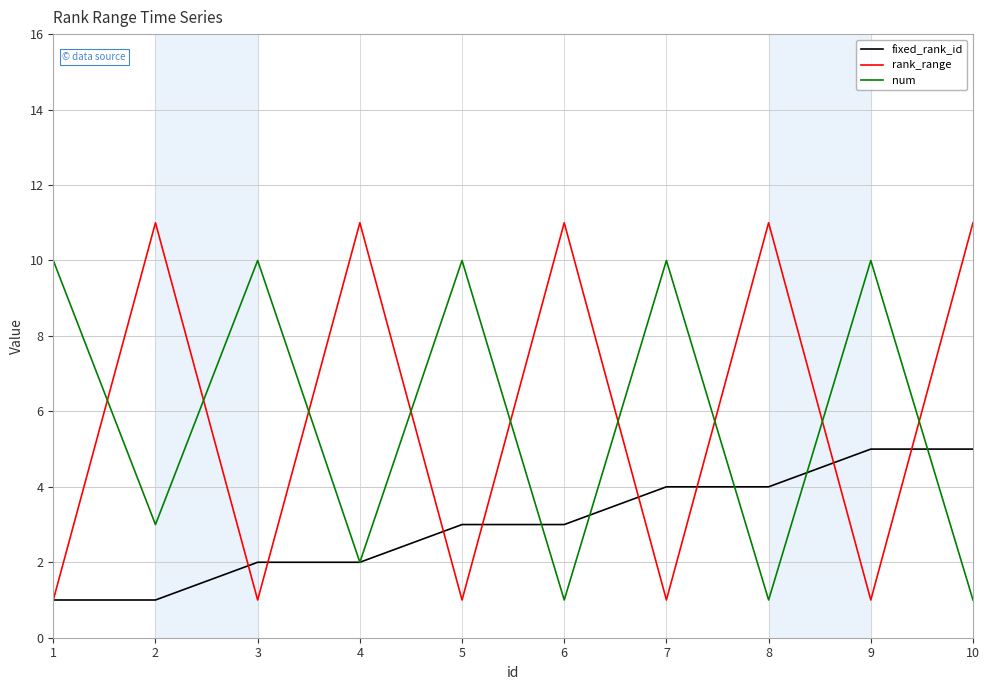

At which category does num reach its first local valley?

2